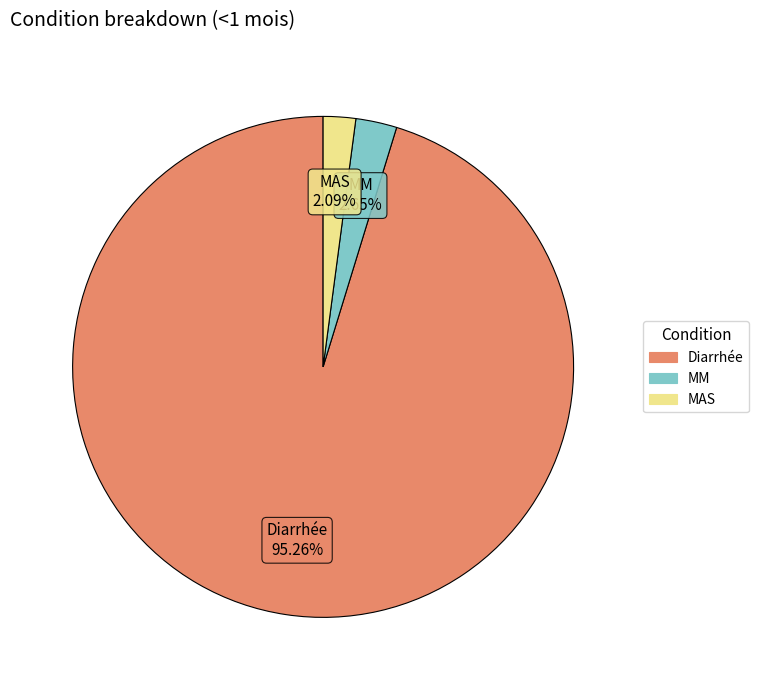

To the nearest percent, what is the difference between the largest and smallest slice percentages?

93%